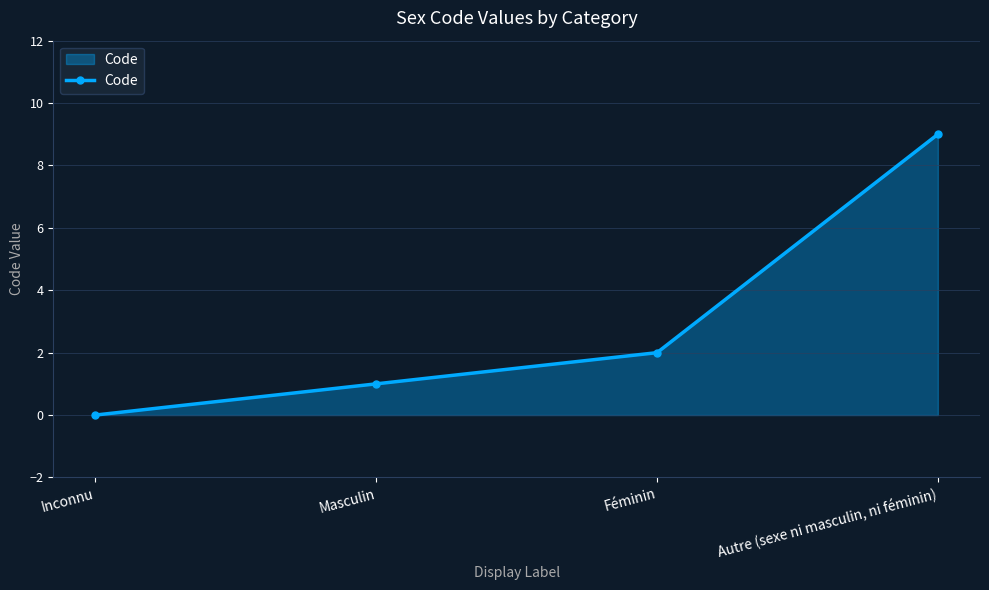

What is the label of the 3rd point from the left?

Féminin